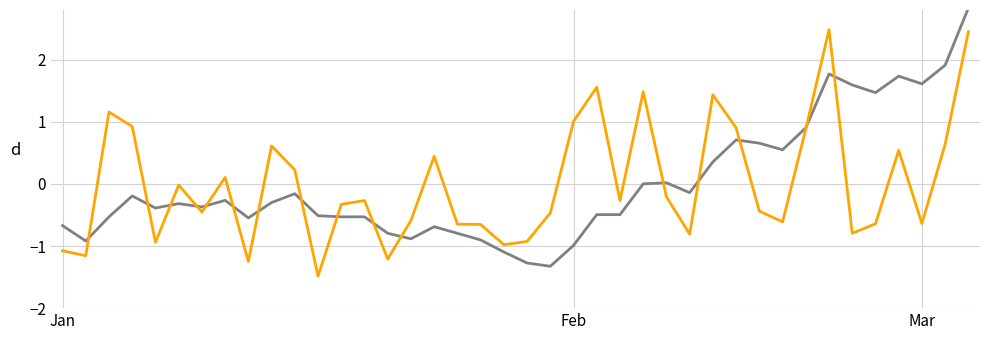

What is the smallest value displayed?

-1.5